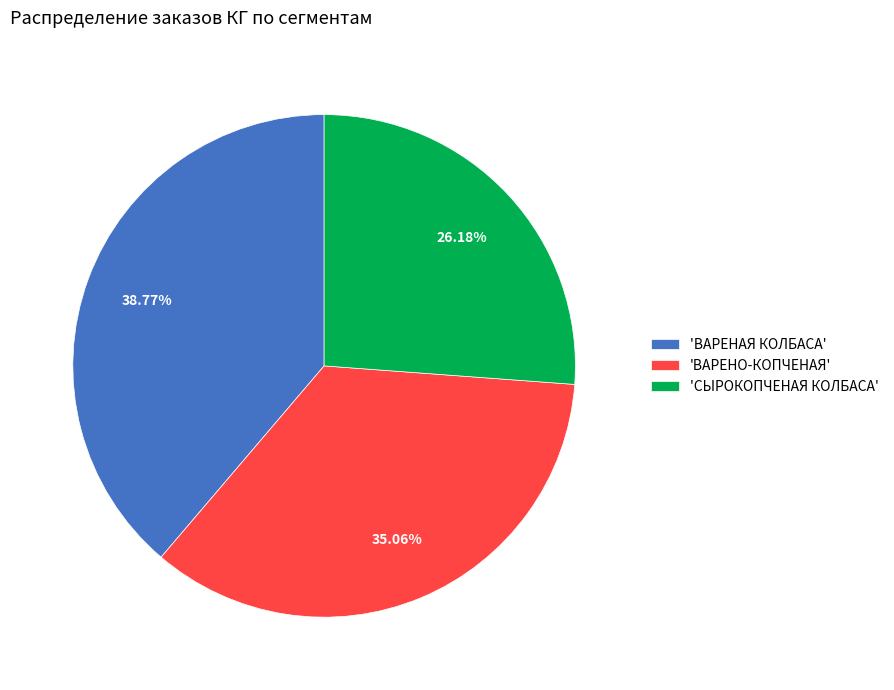

What is the smallest slice in the pie chart?

'СЫРОКОПЧЕНАЯ КОЛБАСА'